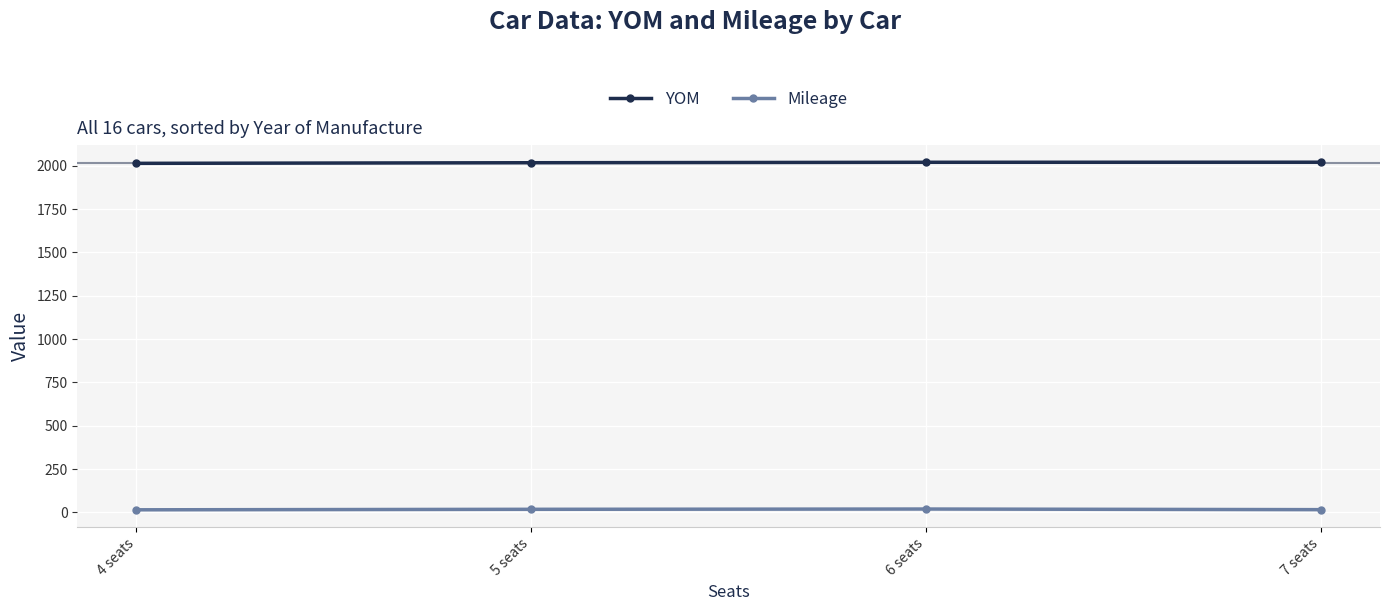

Rank the series by their maximum value, from lowest to highest.

Mileage, YOM